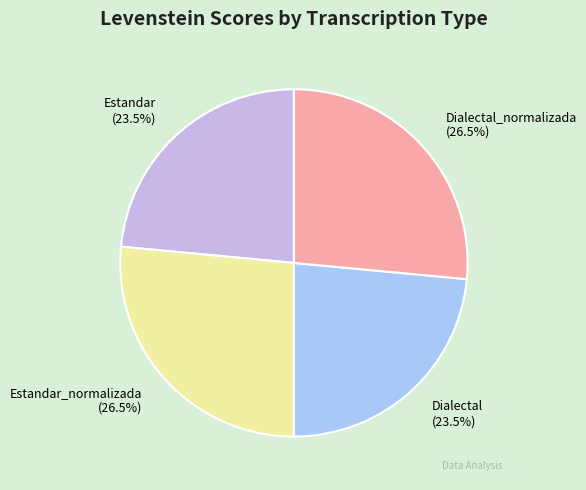

Do Estandar_normalizada and Dialectal_normalizada together represent more than half of the pie?

Yes